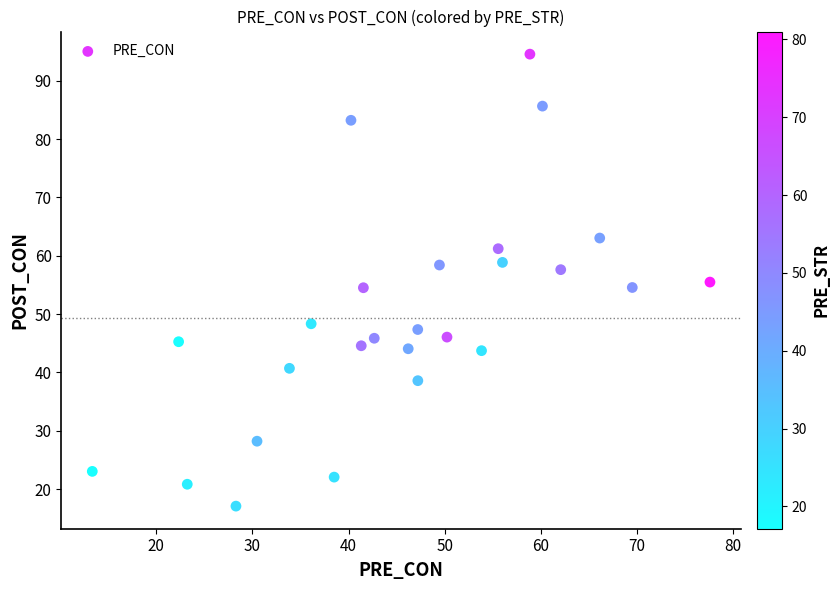

What is the range of Y values (max minus min)?

77.5